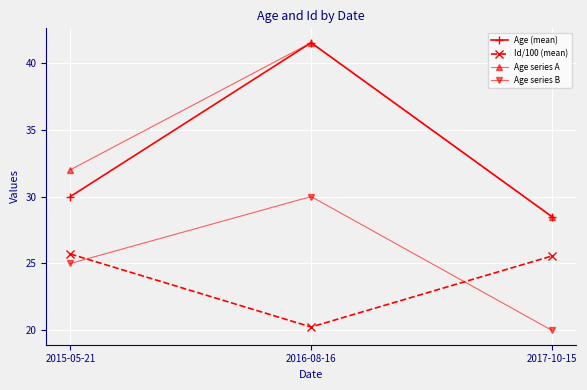

At which label does Age series B reach its peak?

2016-08-16